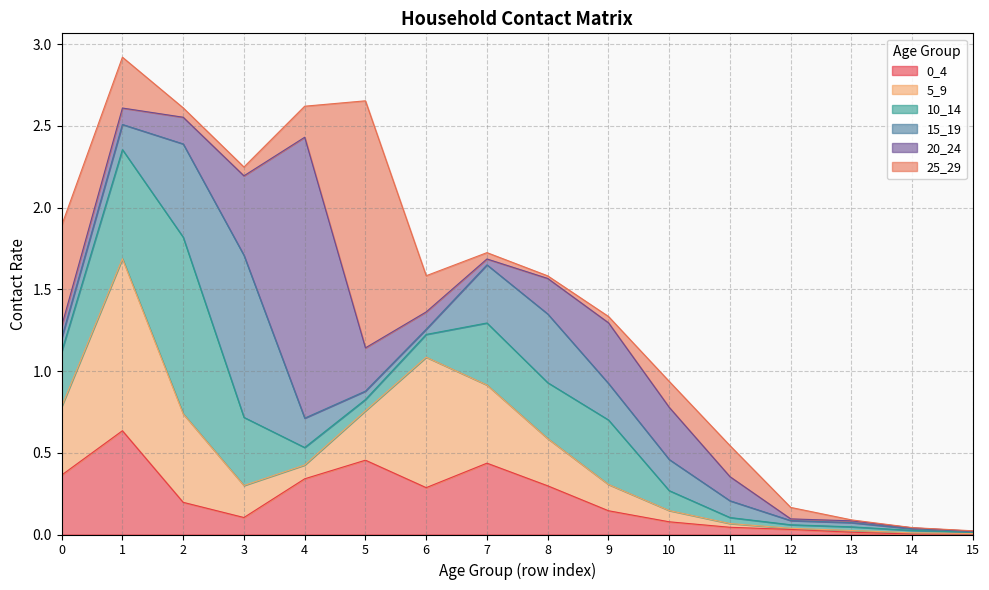

Between 2 and 9, which series saw the biggest shift?

10_14